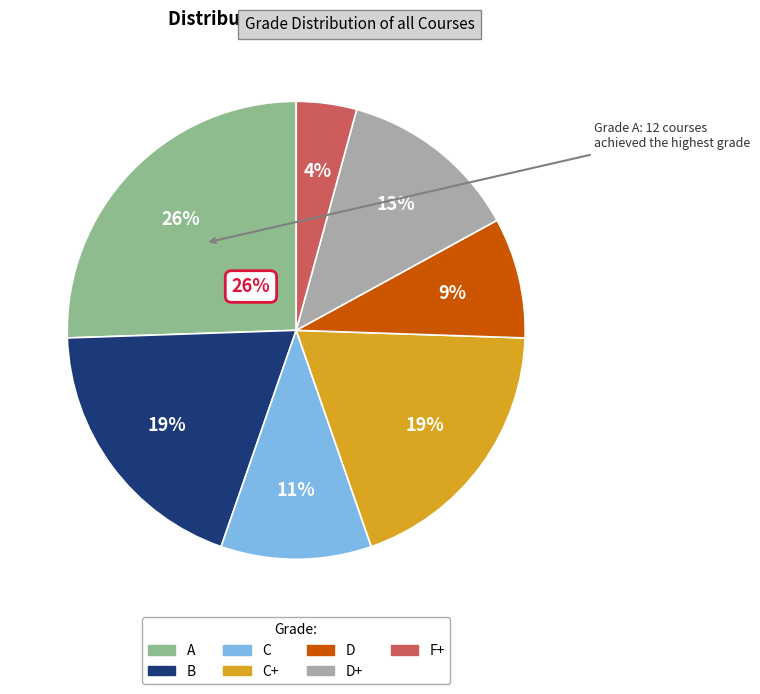

How many slices are in this pie chart?

7